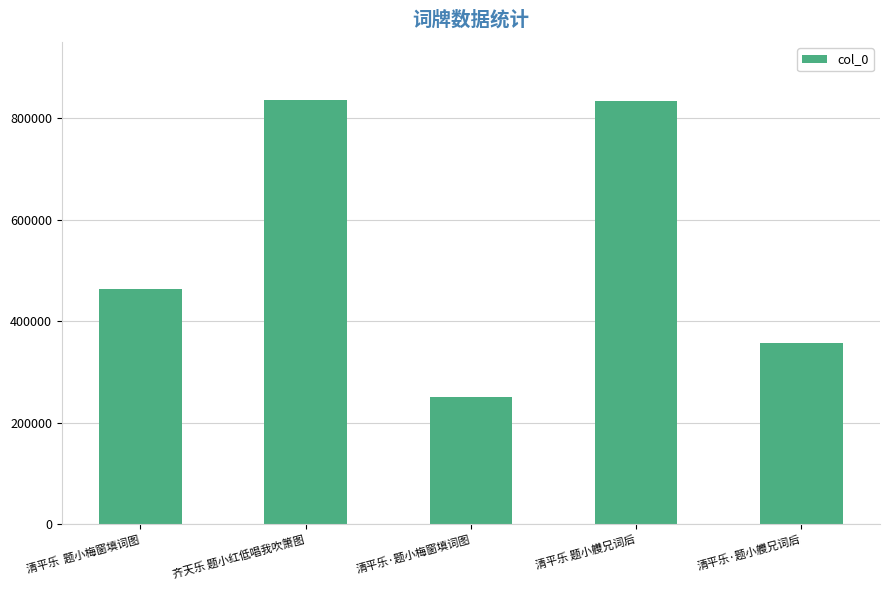

Are the bars grouped side by side (vs. stacked)?

No